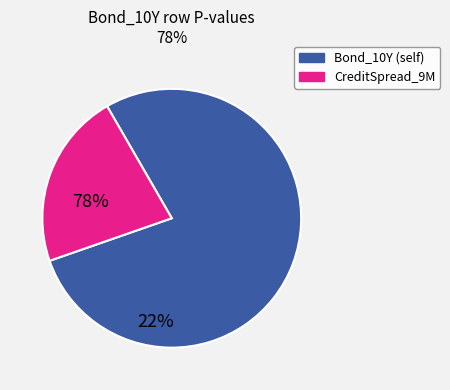

Is there any slice that represents more than half of the pie?

Yes